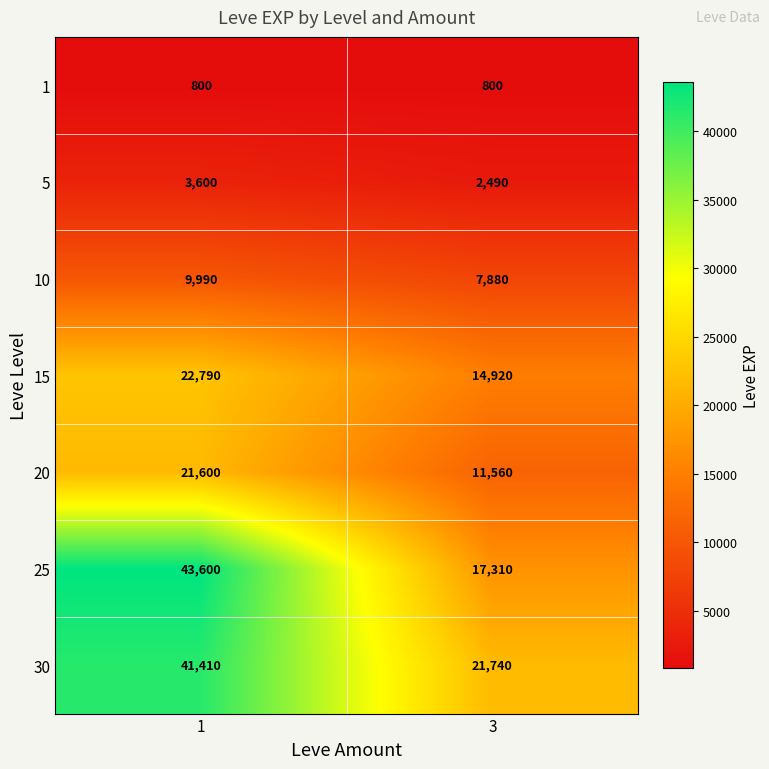

What is the difference between the 15 values at 3 and 1?

7870